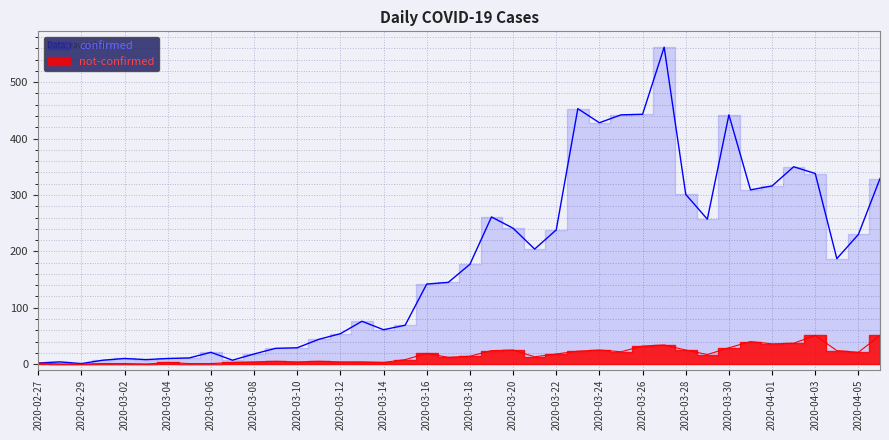

Which category has the lowest value in the not-confirmed series?

2020-02-28